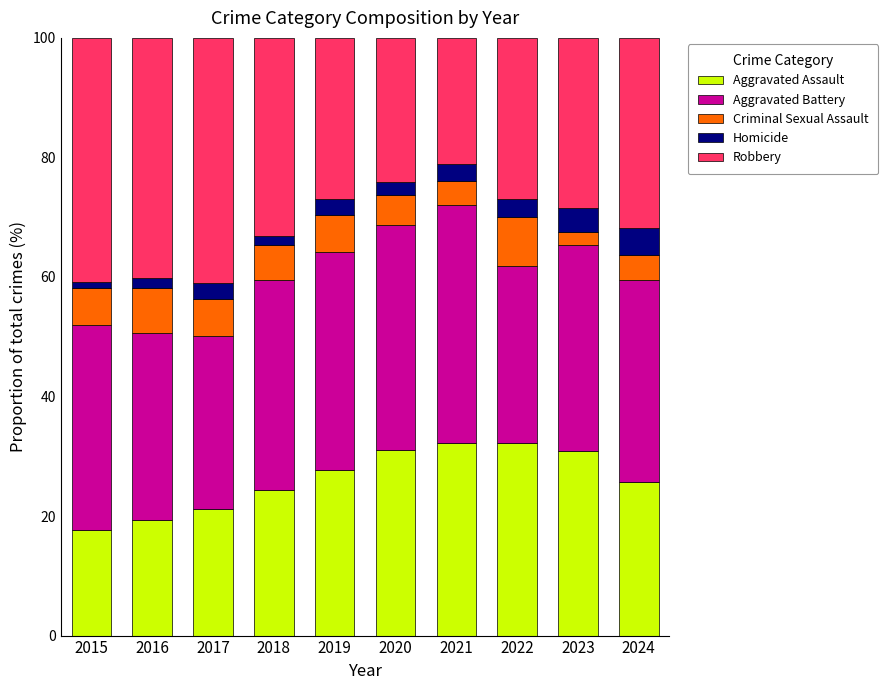

Count the number of categories in the chart.

10